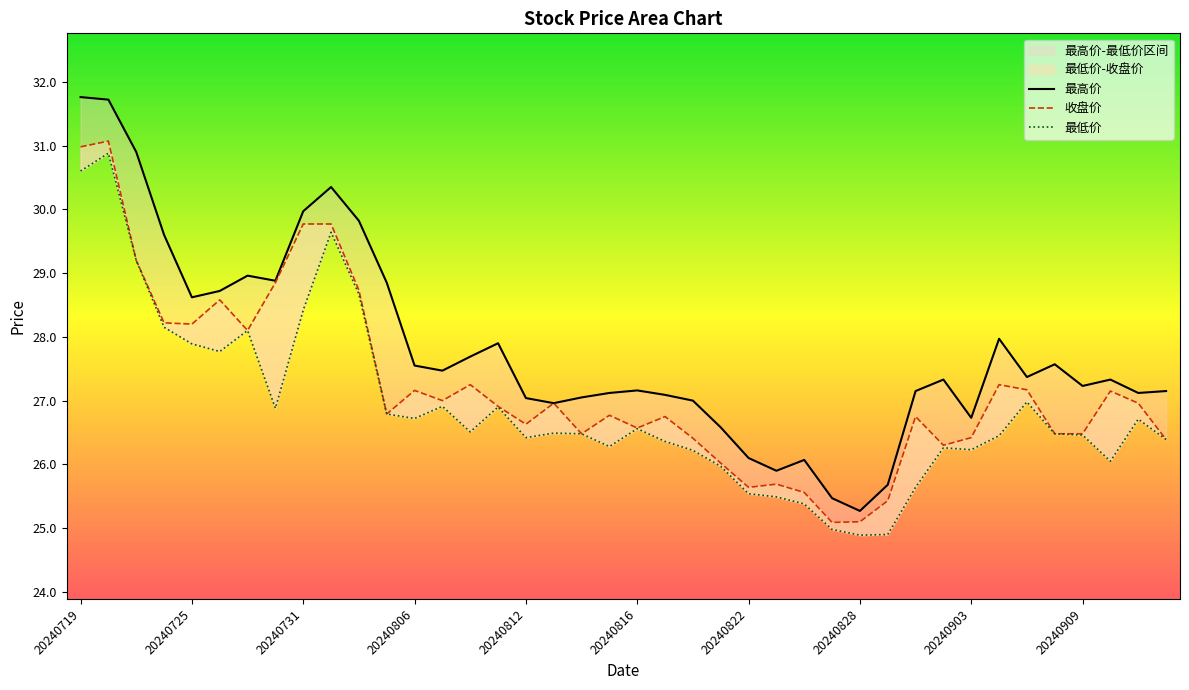

What are all the series names shown in the legend?

最高价, 收盘价, 最低价